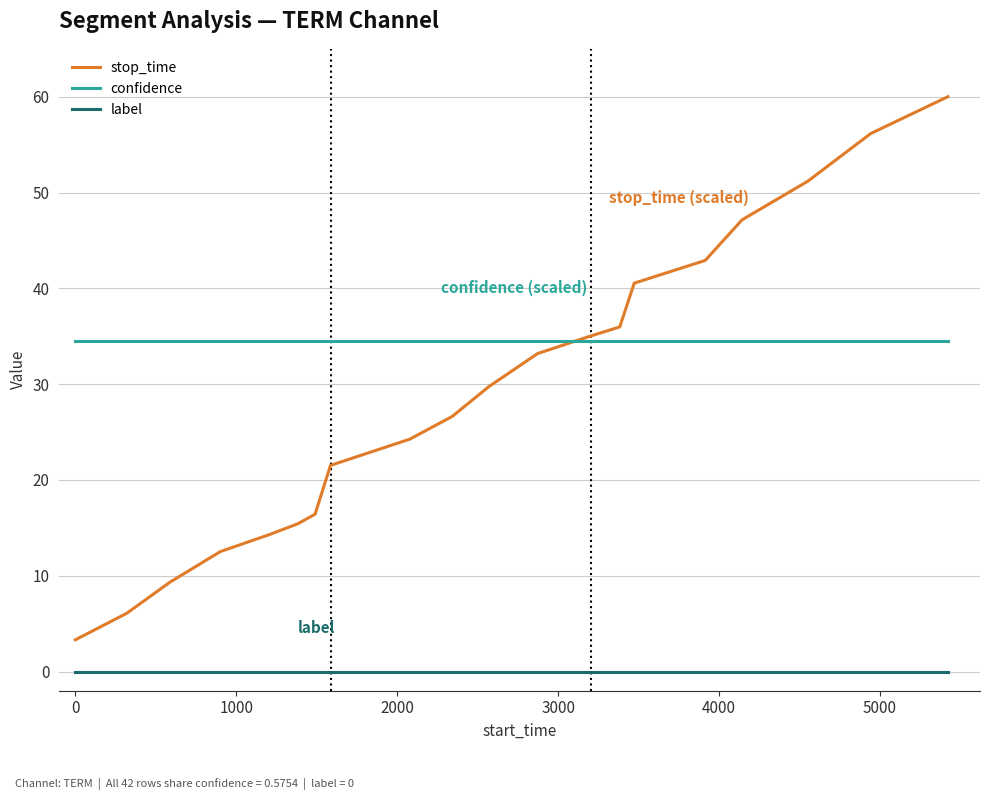

Which series has the largest total across all categories?

confidence